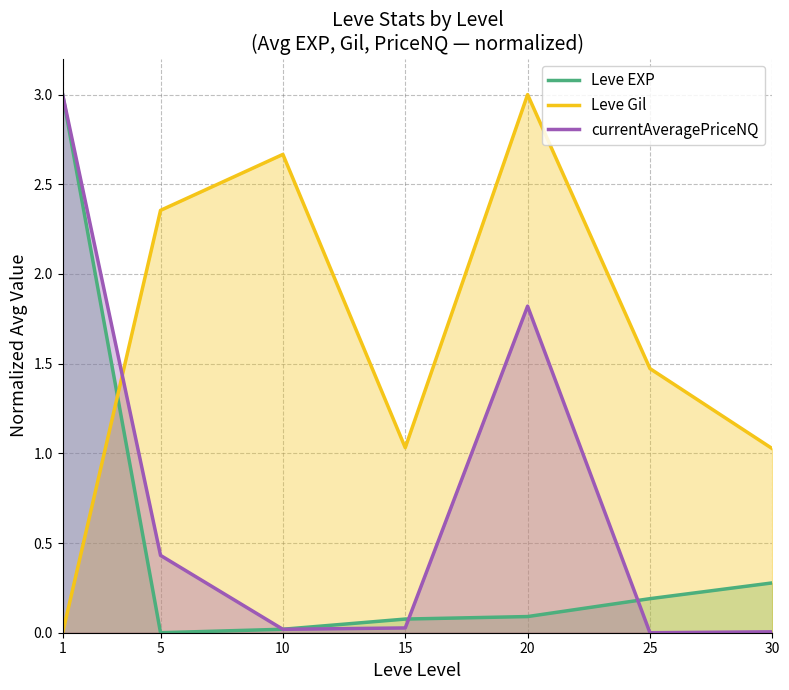

Which series has the largest total across all categories?

Leve Gil